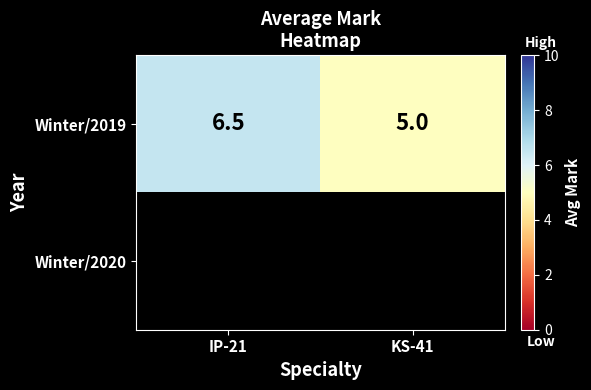

Between IP-21 and KS-41, which series saw the biggest shift?

Winter/2019